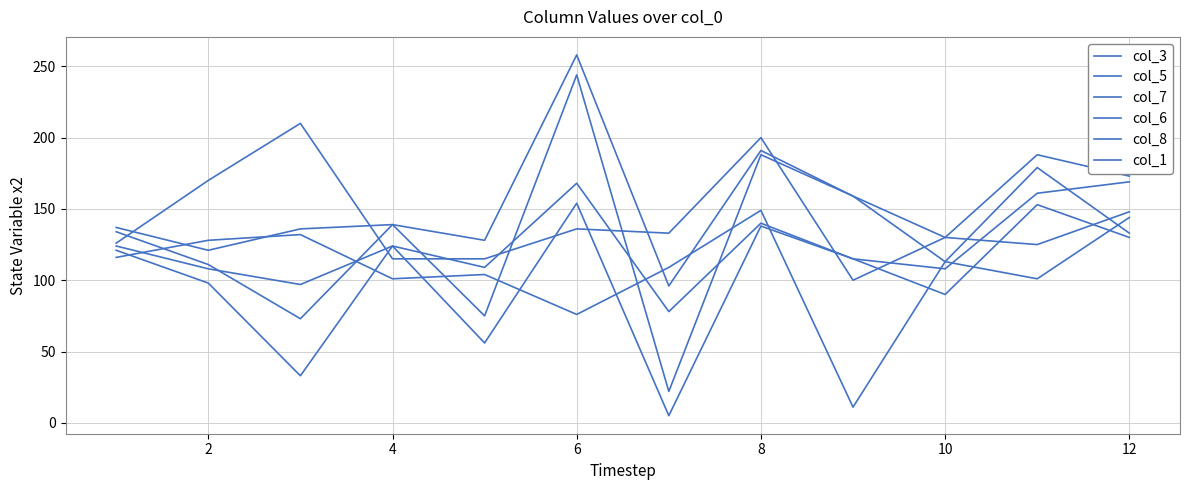

Rank the series by their maximum value, from lowest to highest.

col_8, col_3, col_1, col_6, col_5, col_7